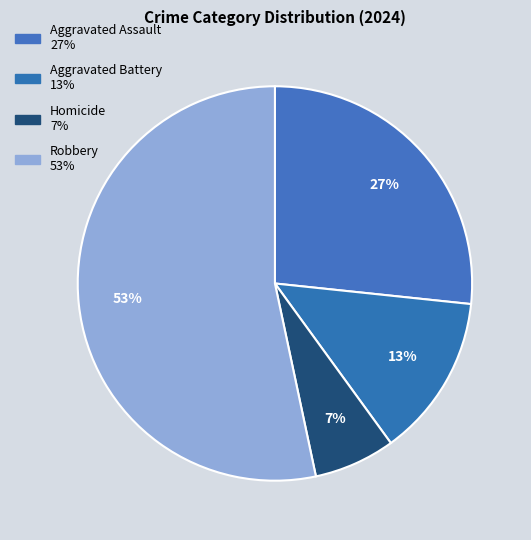

The Aggravated Battery slice represents 13% of the pie. True or false?

True